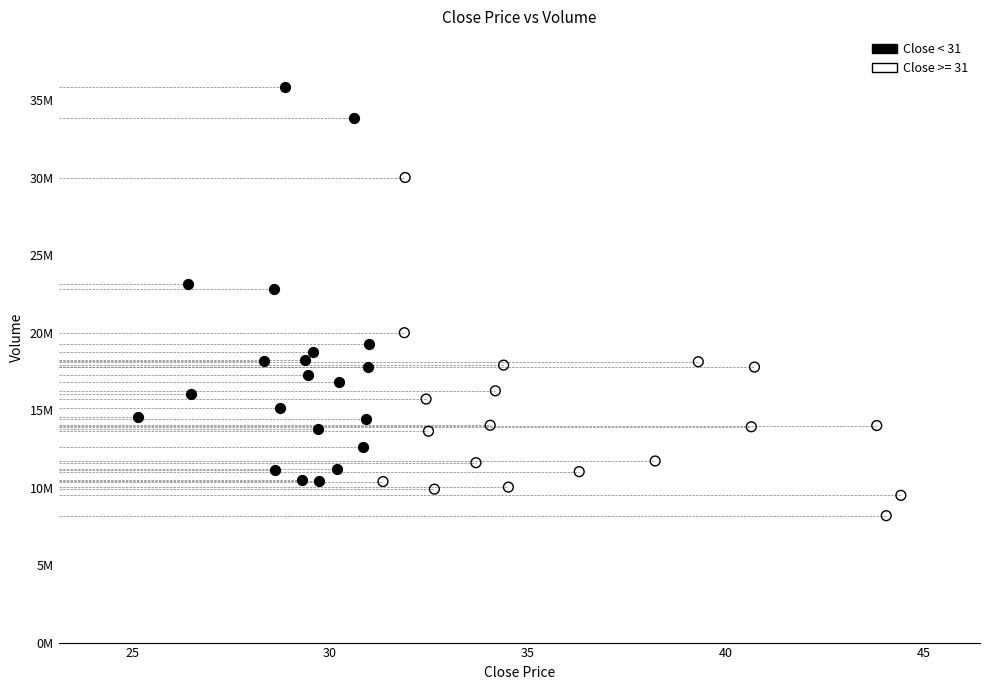

What are all the series names shown in the legend?

Close < 31, Close >= 31